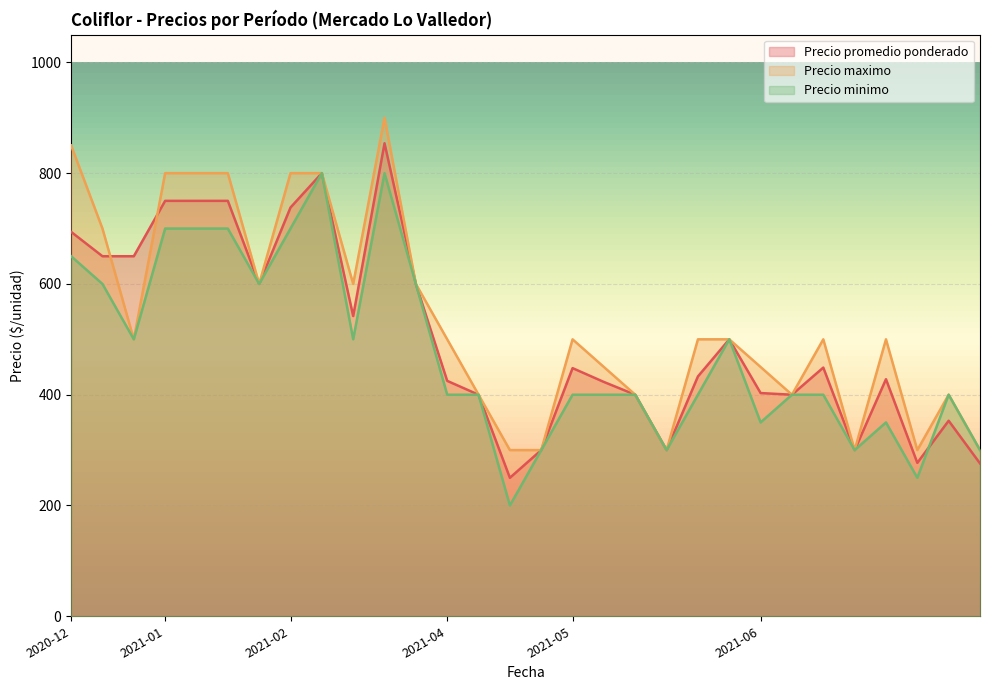

At how many categories does at least one series exceed 596?

12